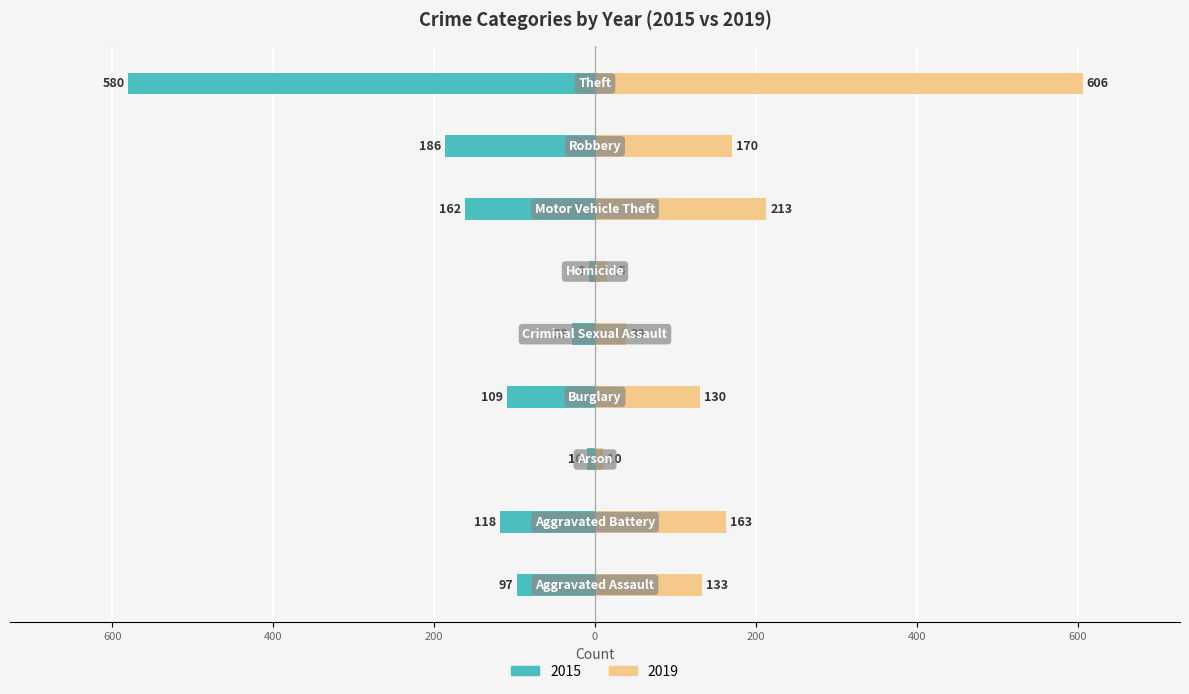

List the series in order of their overall mean, highest first.

2019, 2015